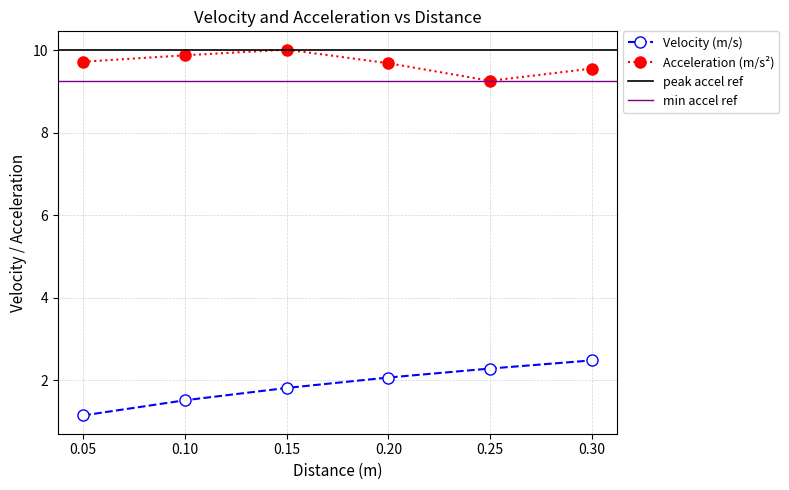

The value of Velocity (m/s) at 0.05 is 1.2. True or false?

True